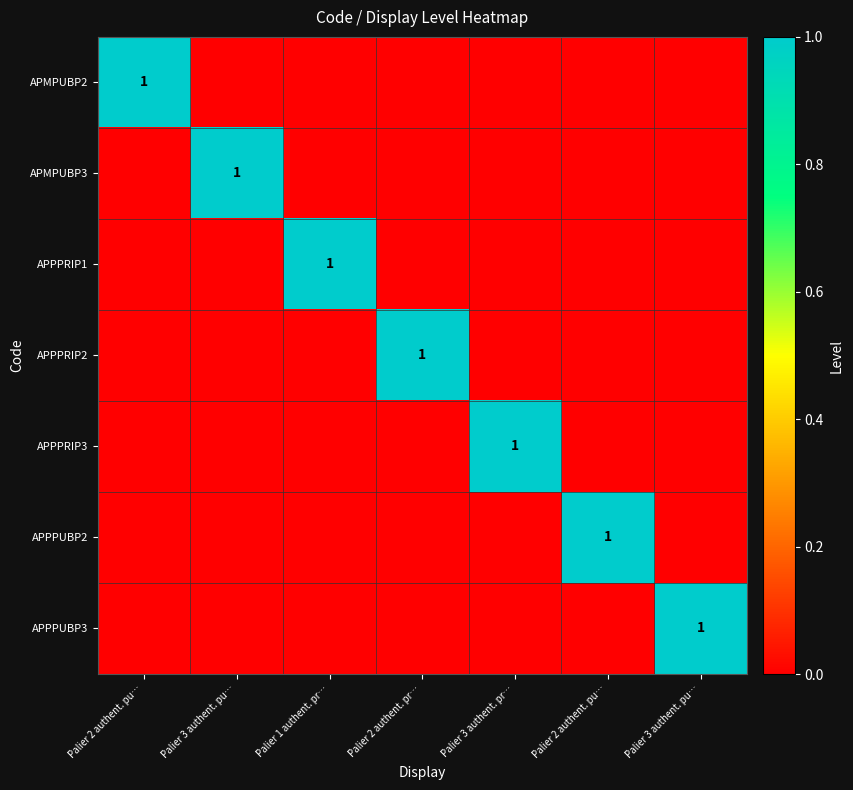

How many series are shown in this chart?

7